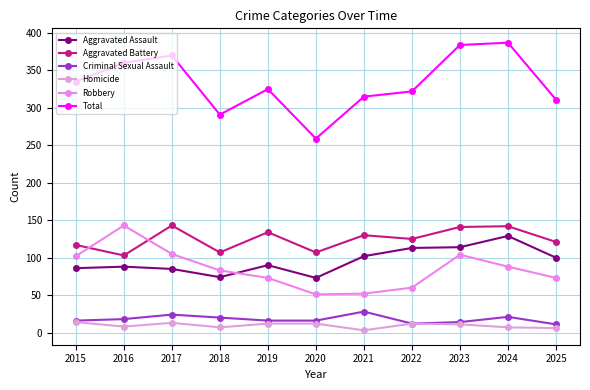

What is the total value across all series at 2016?

720